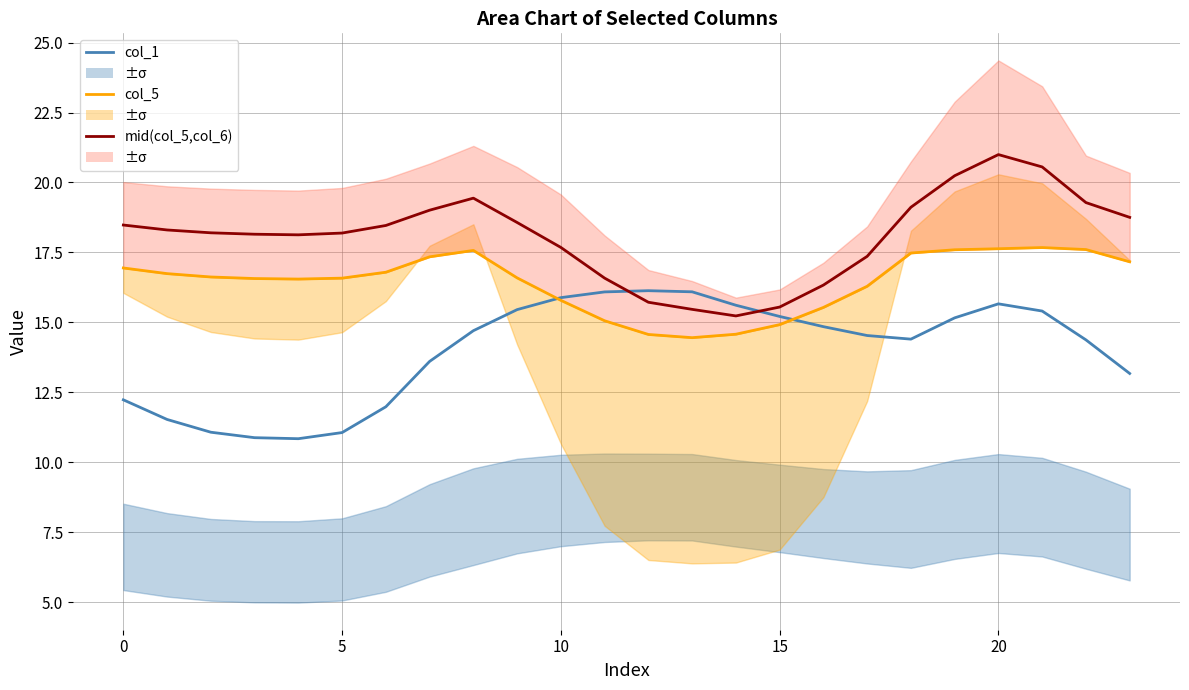

What is the sum of the col_1 values at 23 and 15?

28.4